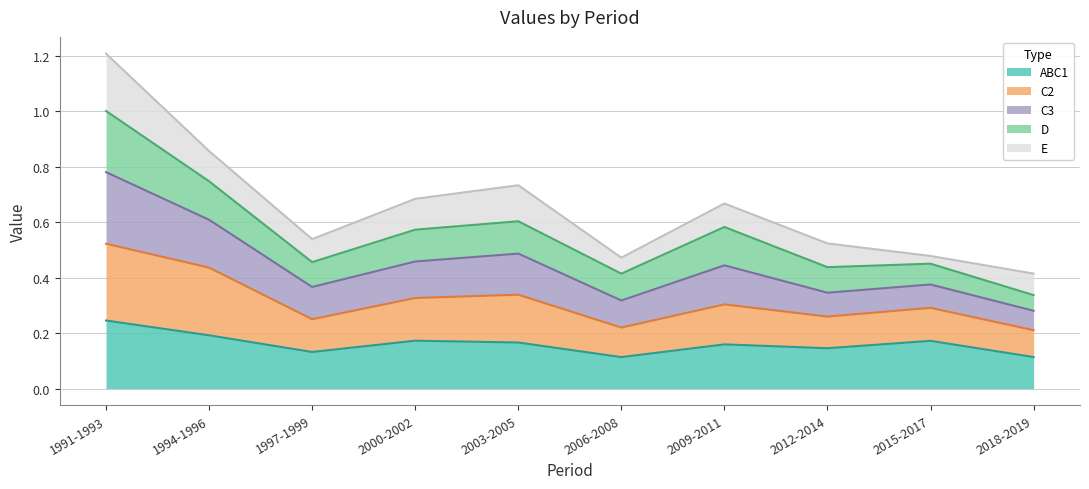

At which category is the sum across all series the highest?

1991-1993